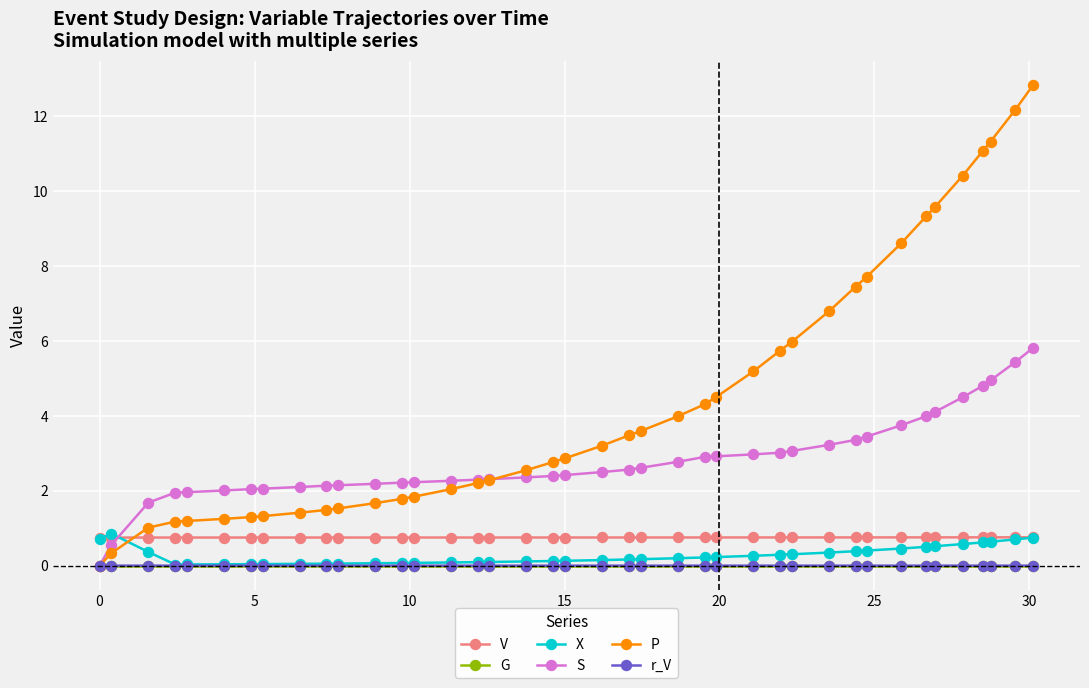

Which series has the largest total across all categories?

P